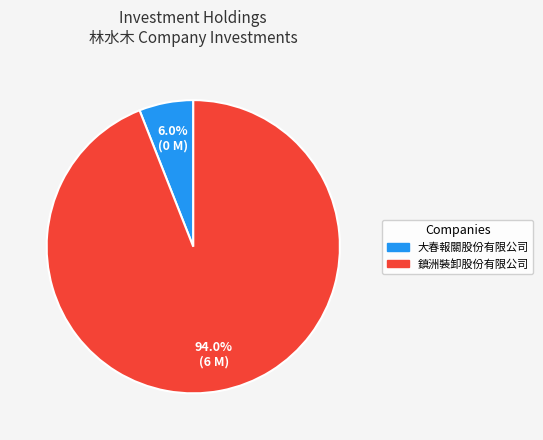

Does any single category account for the majority?

Yes